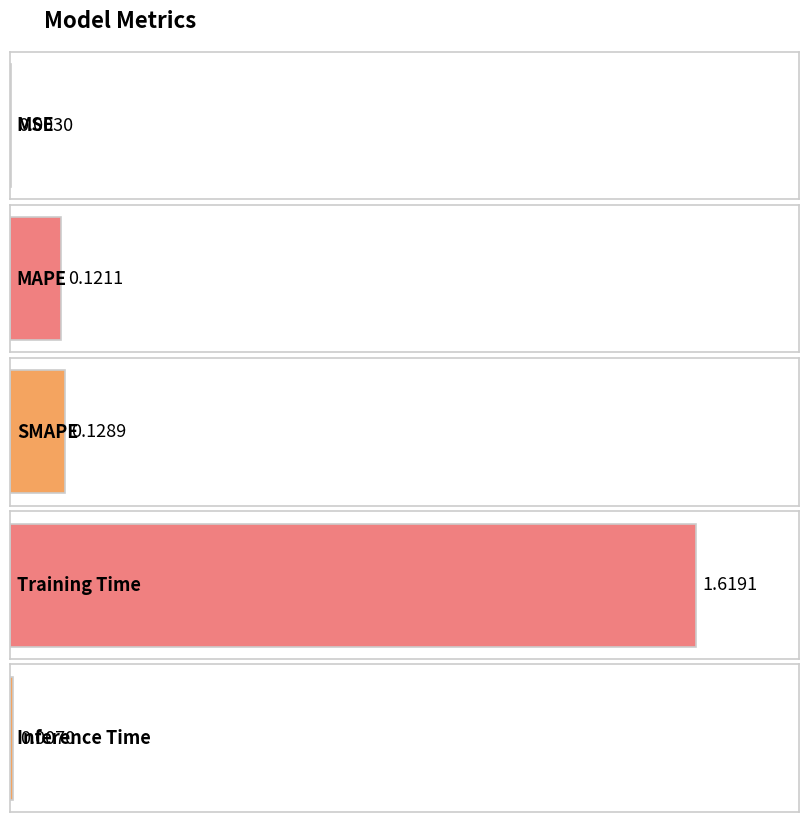

Where is the data nearest to the value 0?

MSE